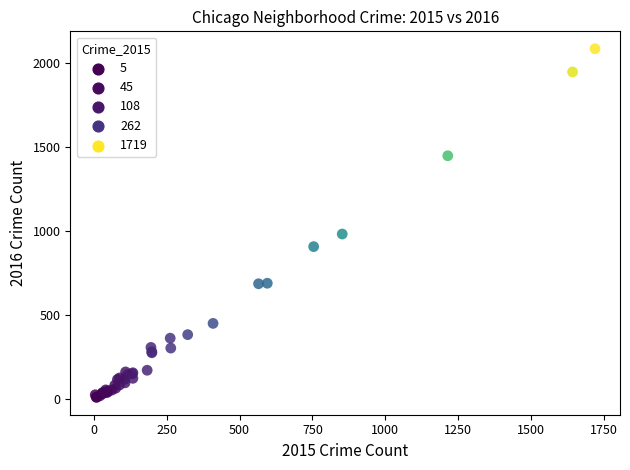

What Y value in the scatter plot is closest to 1048?

983